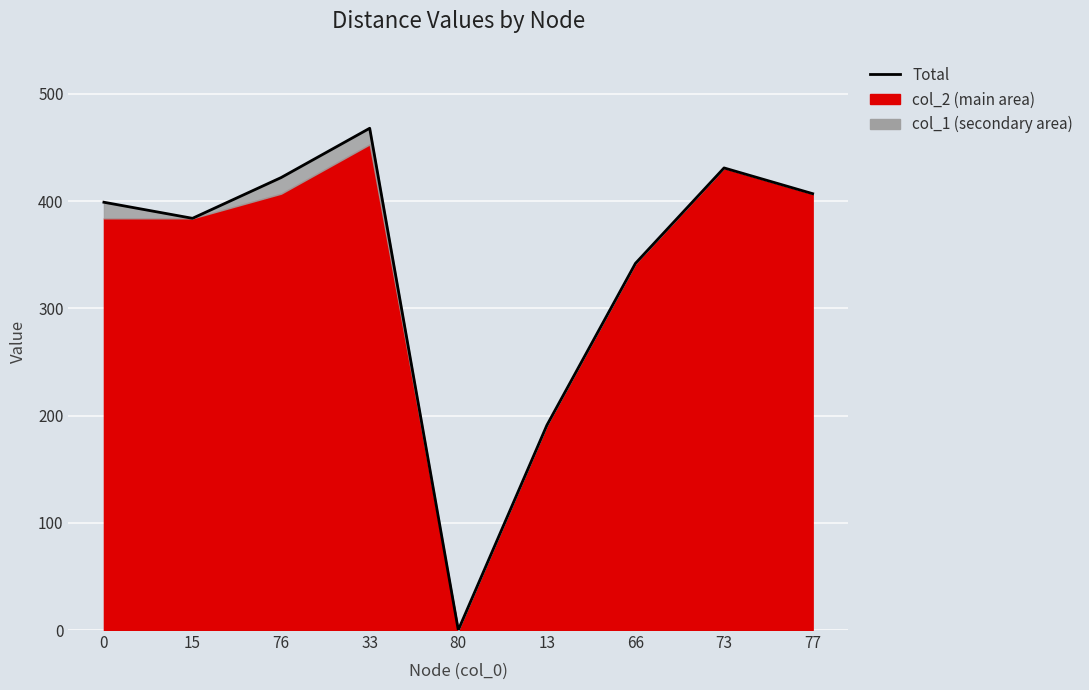

List the labels in order of value, smallest first.

80, 13, 66, 15, 0, 77, 76, 73, 33